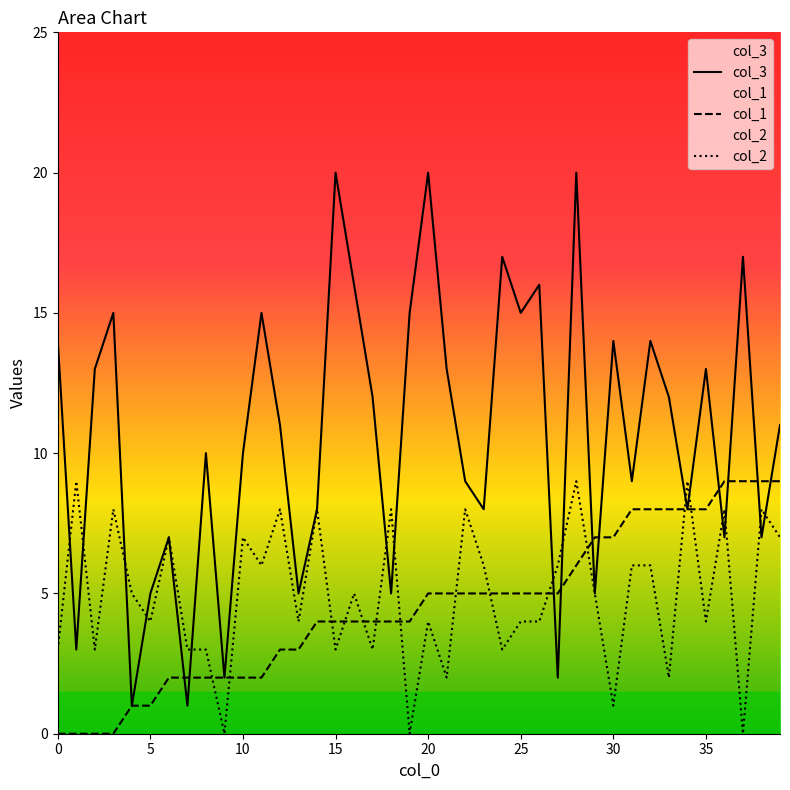

Which category has the lowest value in the col_2 series?

9